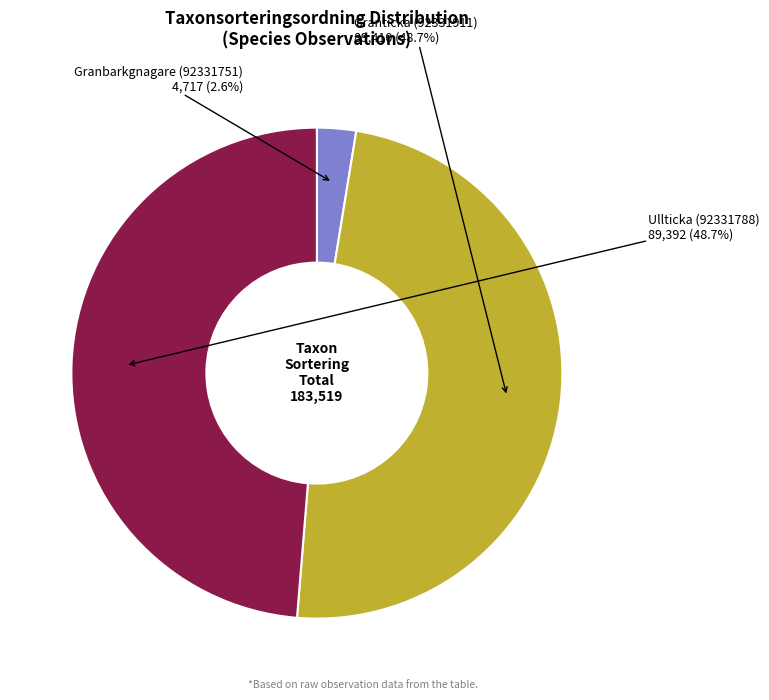

Is there any slice that represents more than half of the pie?

No